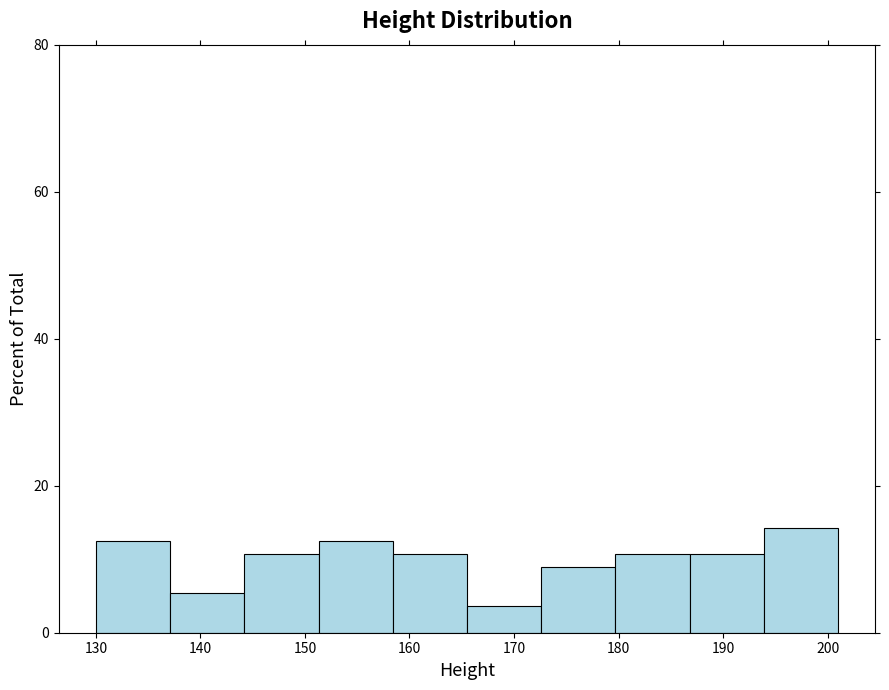

Reading left to right, list every bar in this chart as the range it spans on the x-axis followed by its height. Neither the bar edges nor the heights are printed on the chart, so give them approximately, as read against the axes.

130.0 to 137.1: 12
137.1 to 144.2: 6
144.2 to 151.3: 10
151.3 to 158.4: 12
158.4 to 165.5: 10
165.5 to 172.6: 4
172.6 to 179.7: 8
179.7 to 186.8: 10
186.8 to 193.9: 10
193.9 to 201.0: 14